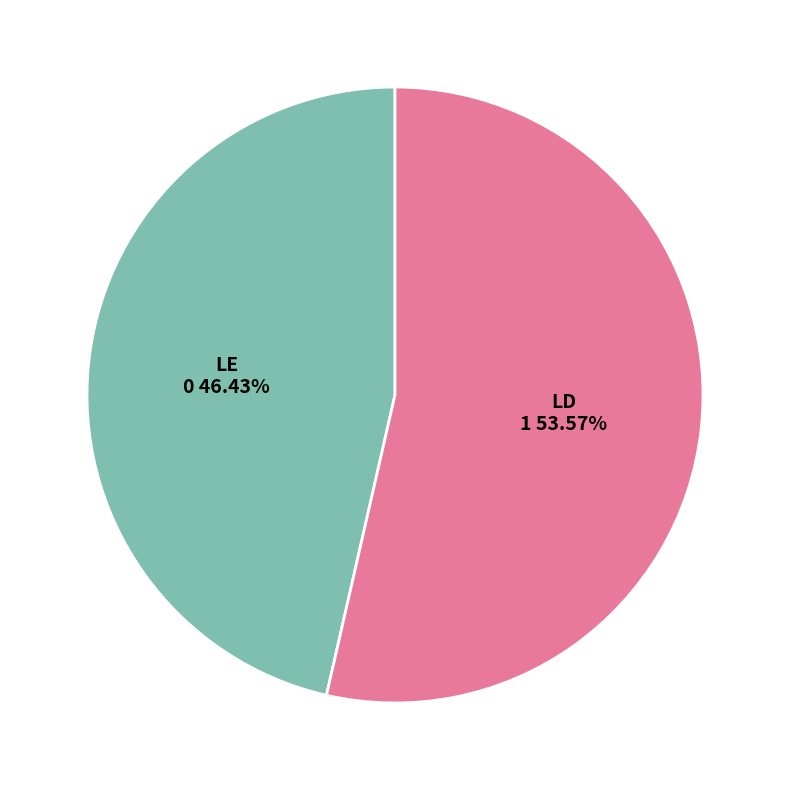

To the nearest percent, what is the combined percentage of LD and LE?

100%